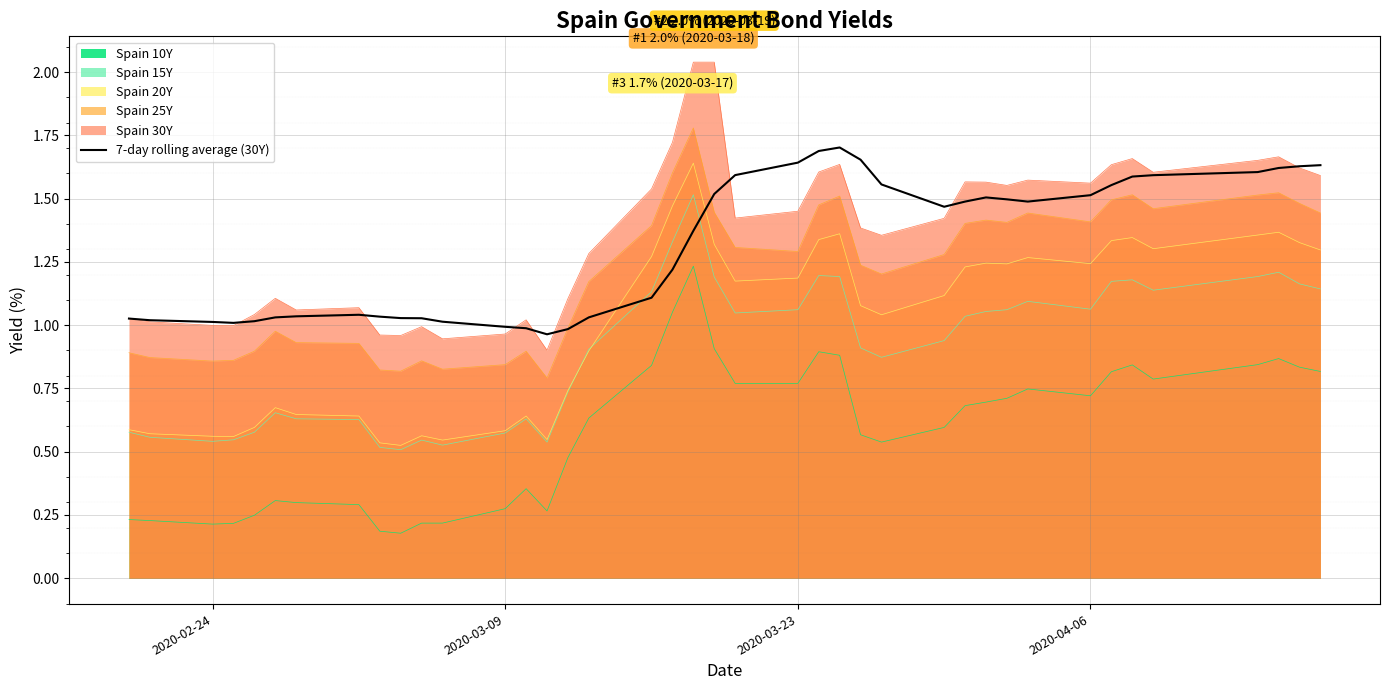

True or false: Spain 10Y and Spain 30Y cross at least once.

False